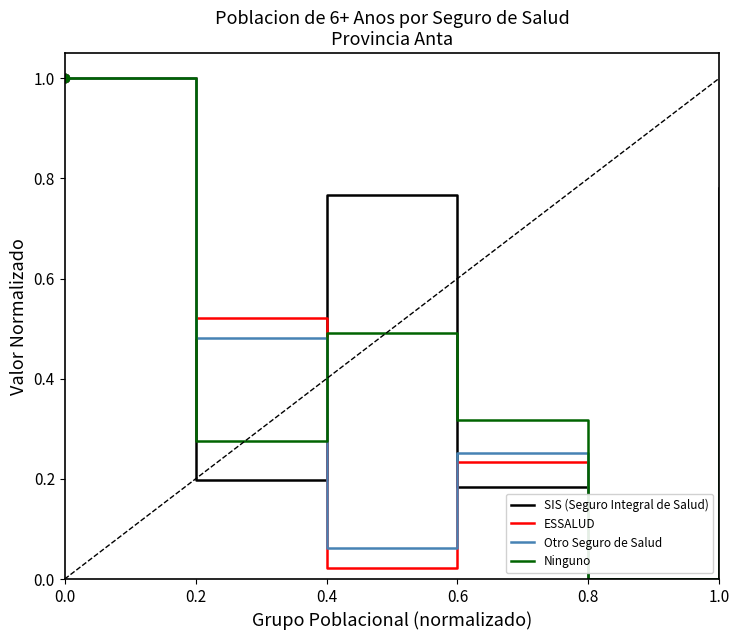

What position from the right is 0.4?

4